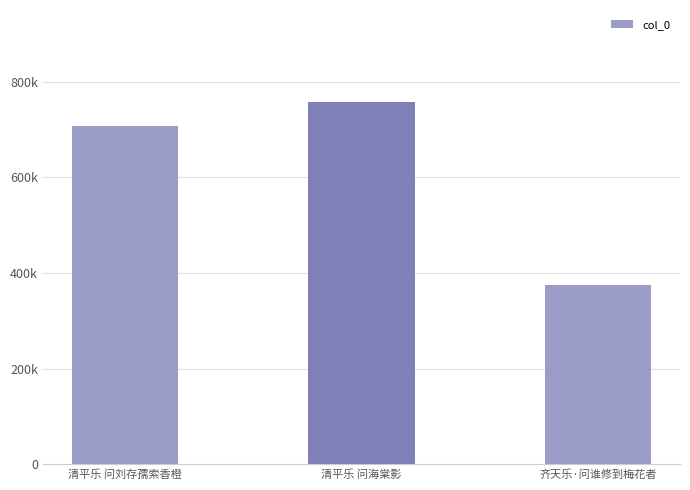

Are the bars horizontal?

No